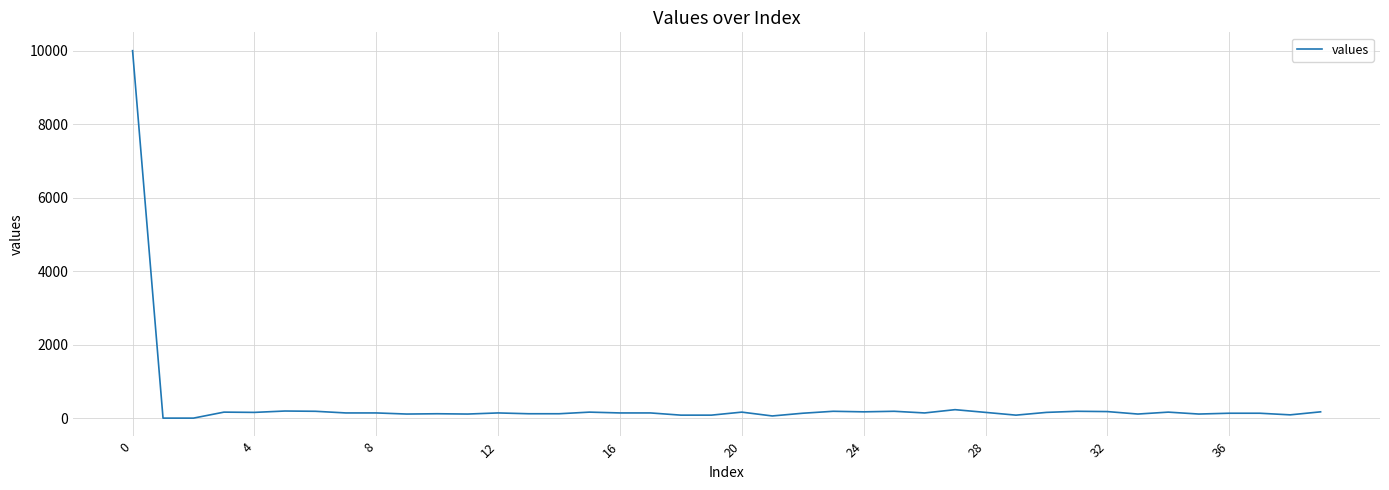

What is the maximum value shown in the chart?

10000